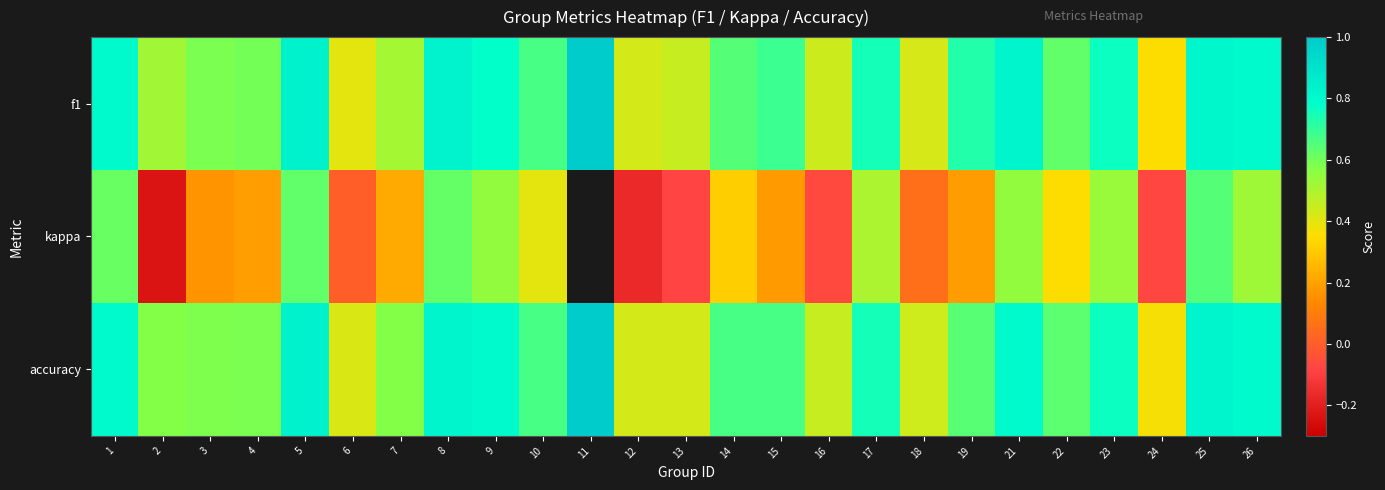

List the series in order of their peak value, highest first.

f1, accuracy, kappa